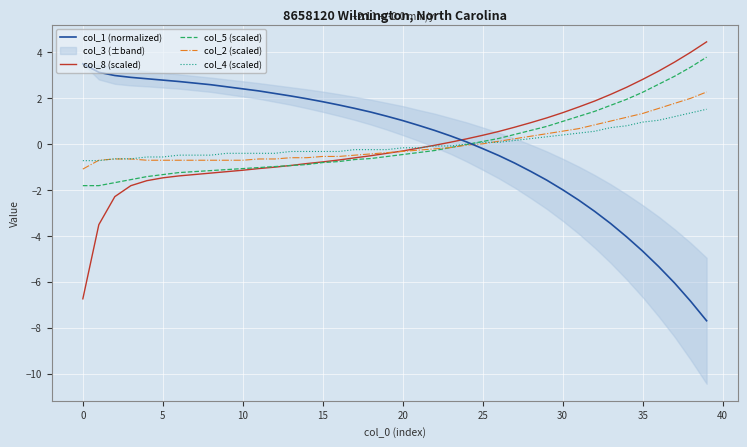

At which category is the sum across all series the highest?

39